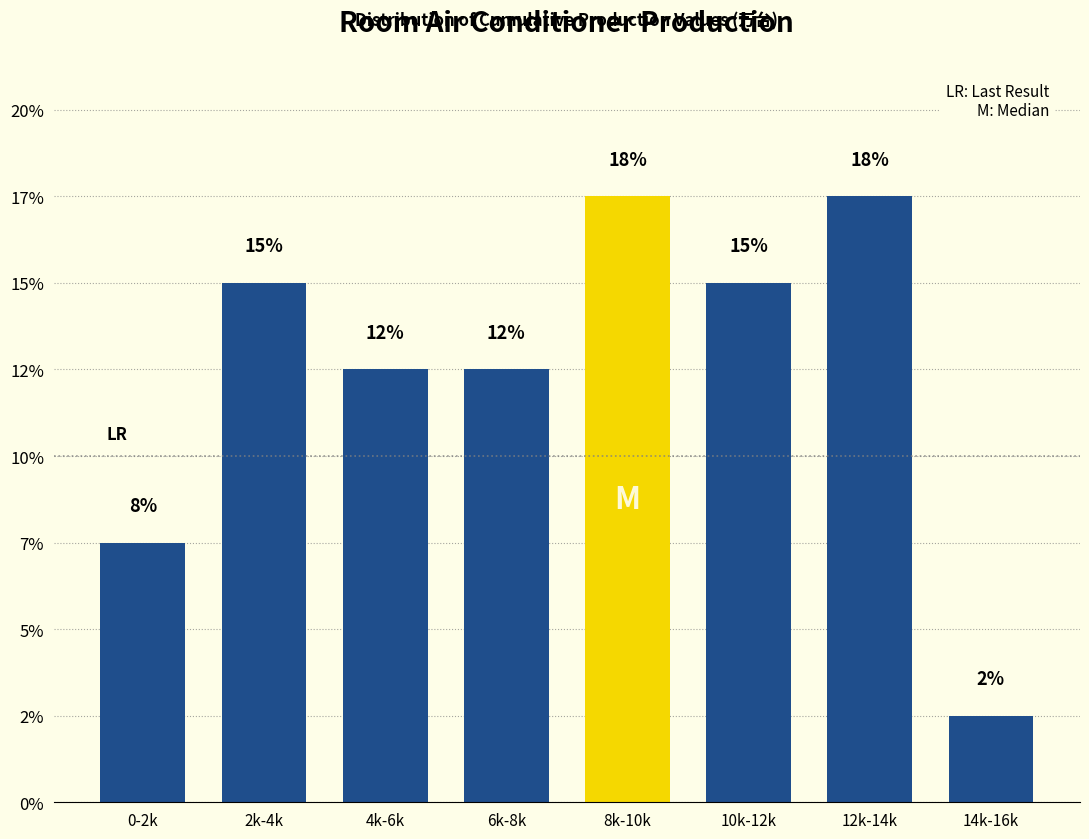

Are the bars horizontal?

No